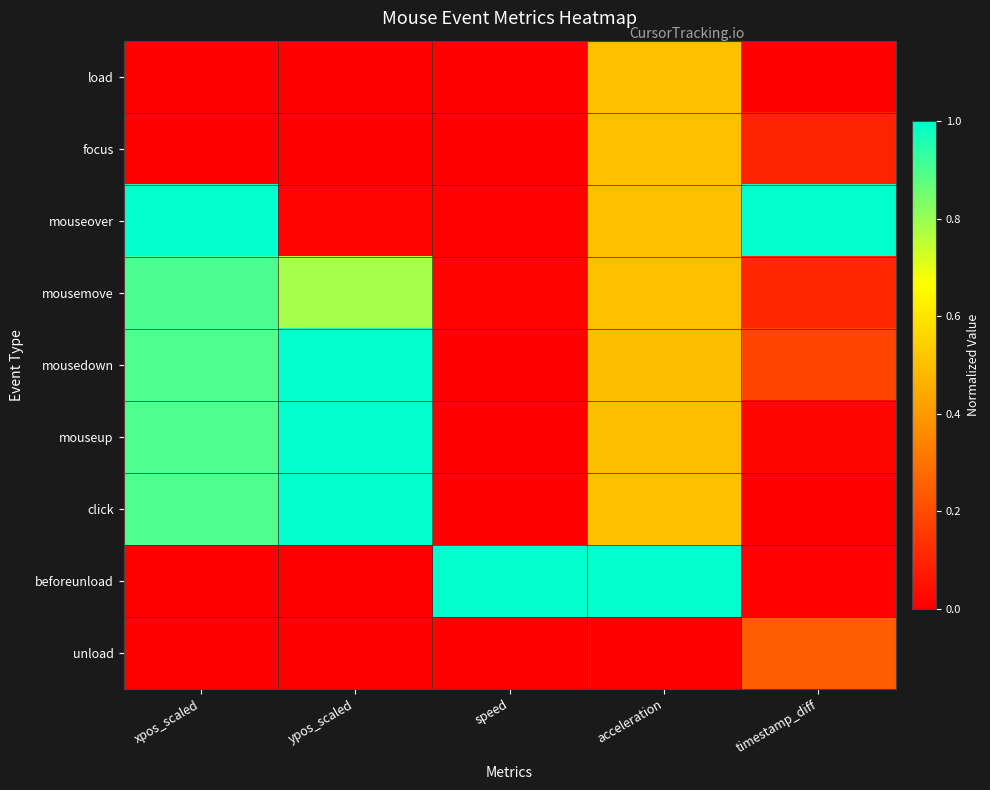

What is the difference between the highest and lowest values at speed?

1.0